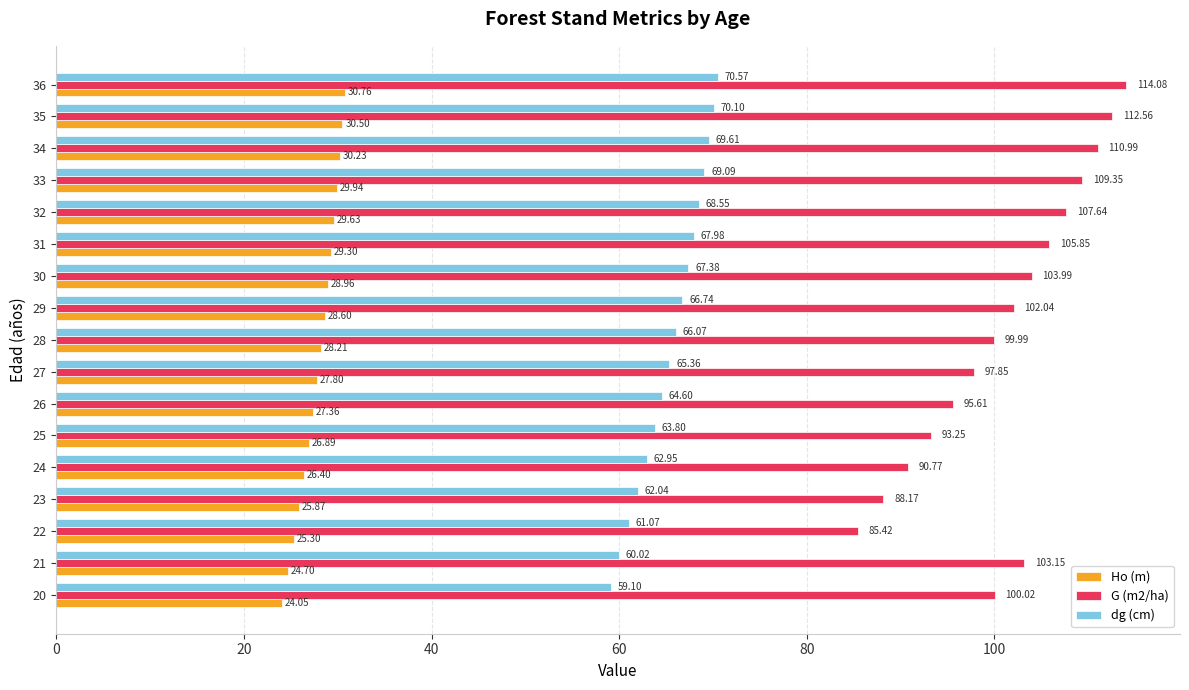

What is the sum of all G (m2/ha) values?

1720.7